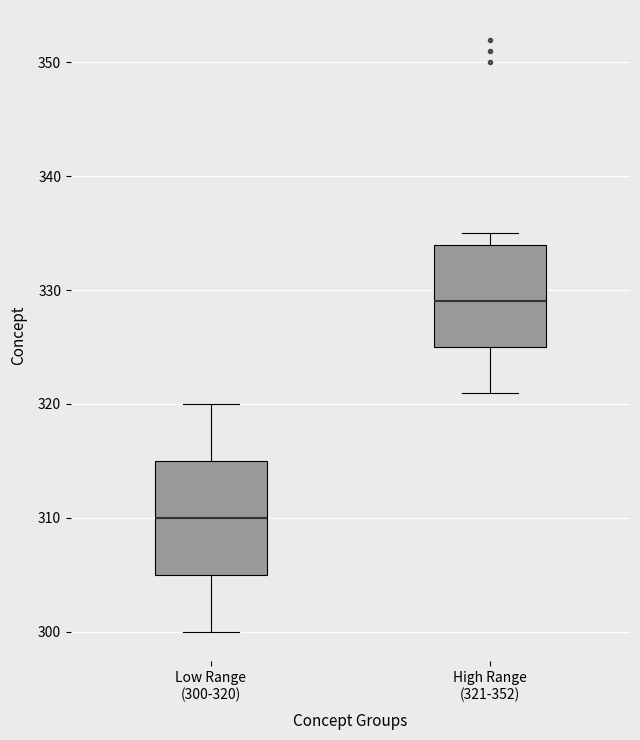

Which box is the tallest, from its lower edge to its upper edge?

Low Range (300-320)